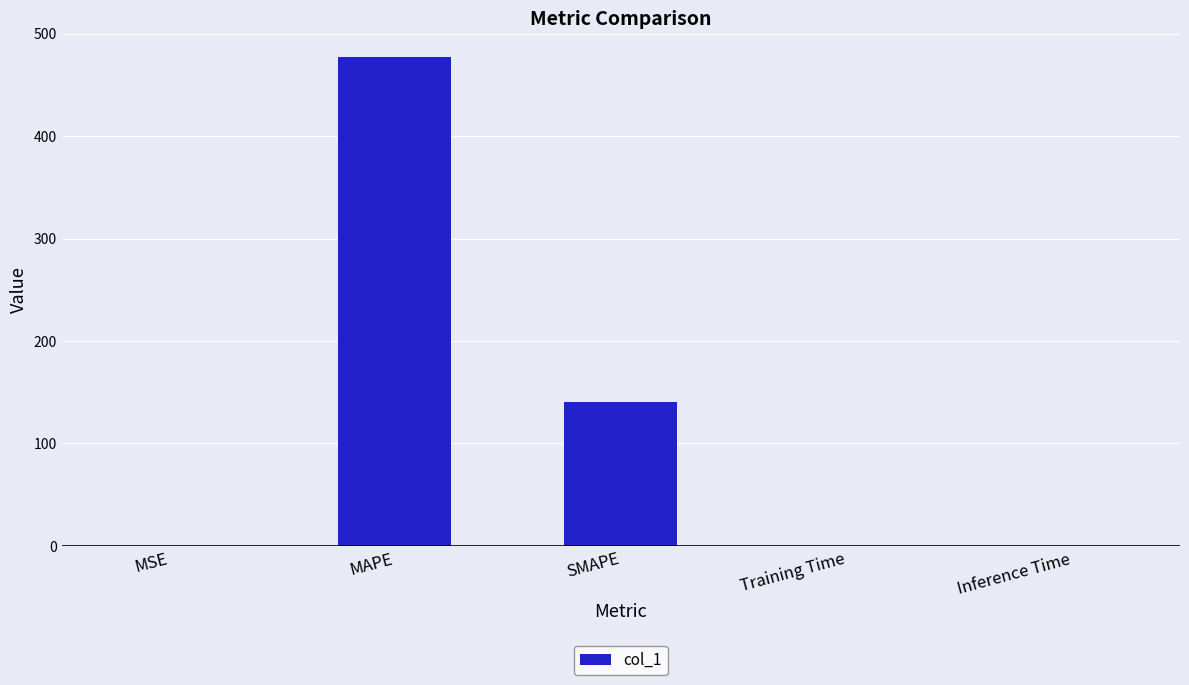

What is the approximate value at SMAPE?

140.9